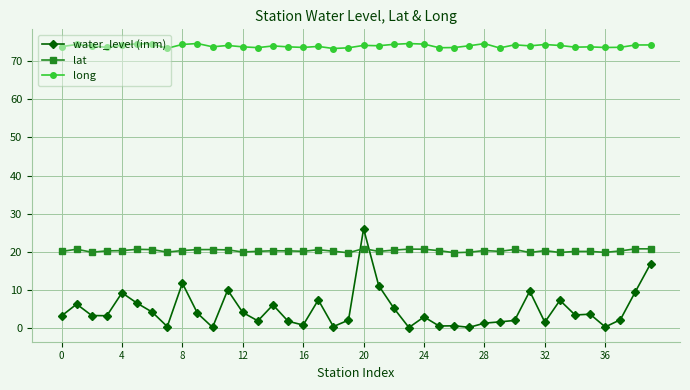

How many interior local peaks does the water_level (in m) series have?

12